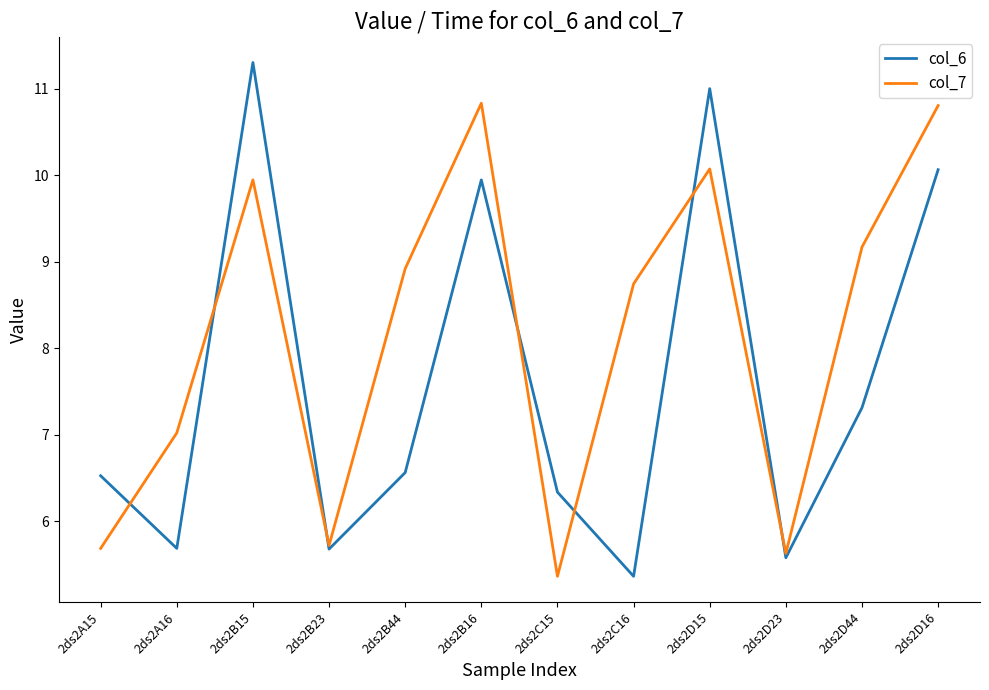

How many interior local peaks does the col_7 series have?

3